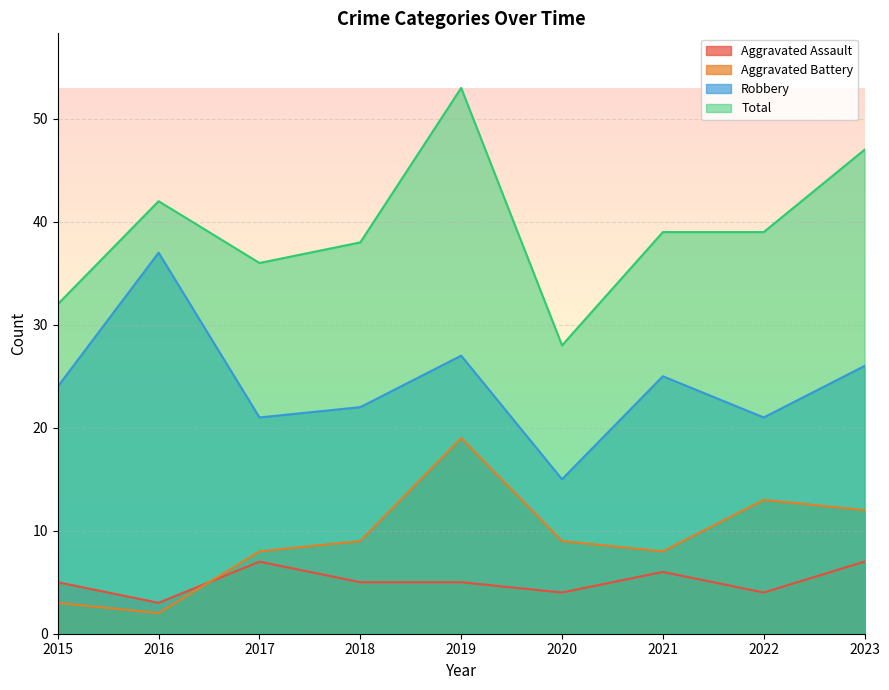

Which series has the largest total across all categories?

Total